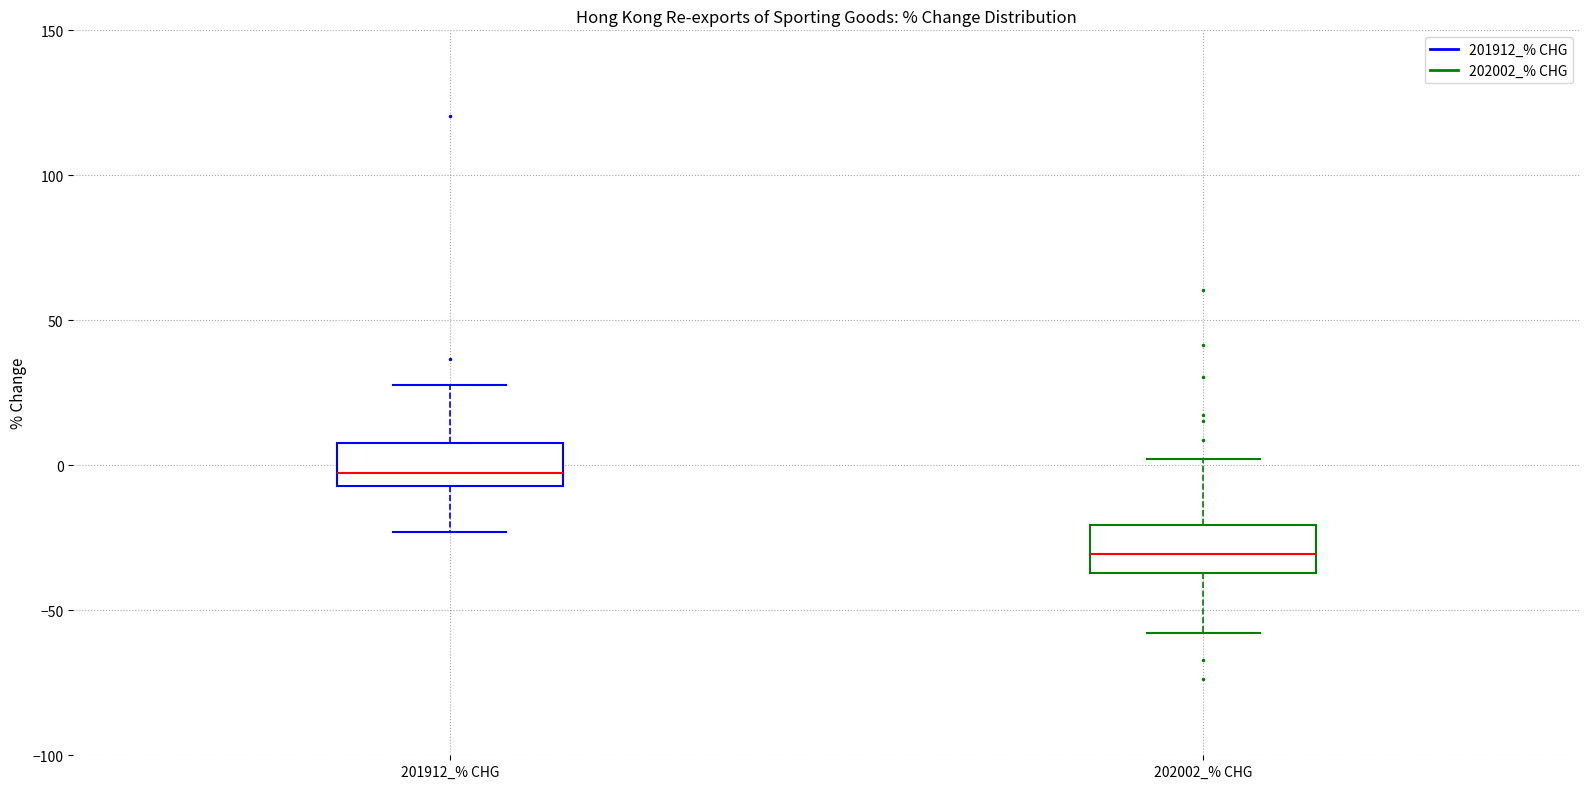

Which box has the highest median line?

201912_% CHG